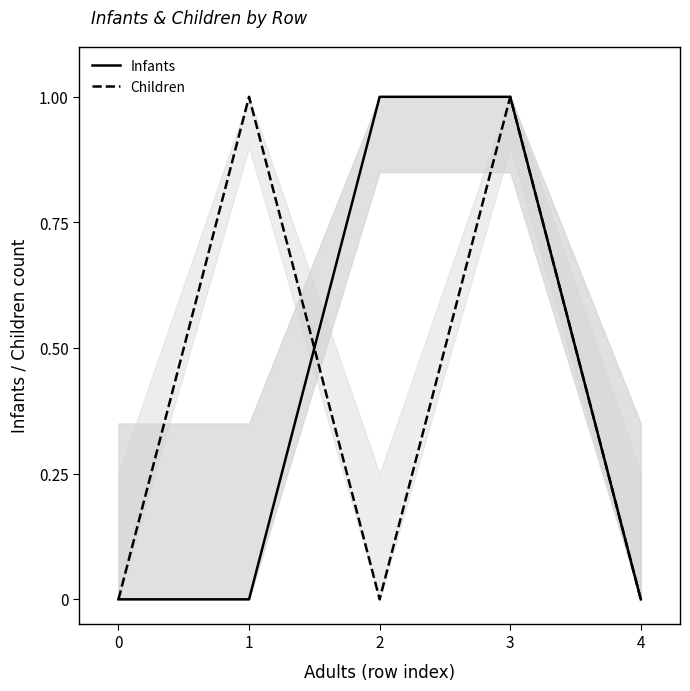

Where do Infants and Children first cross each other?

1 and 2